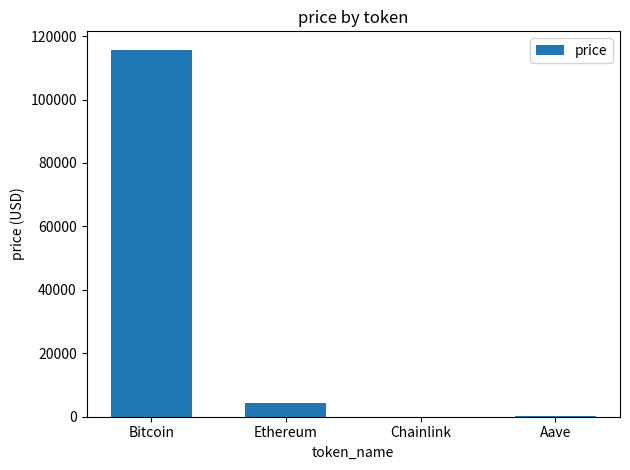

How many series are shown in this chart?

1